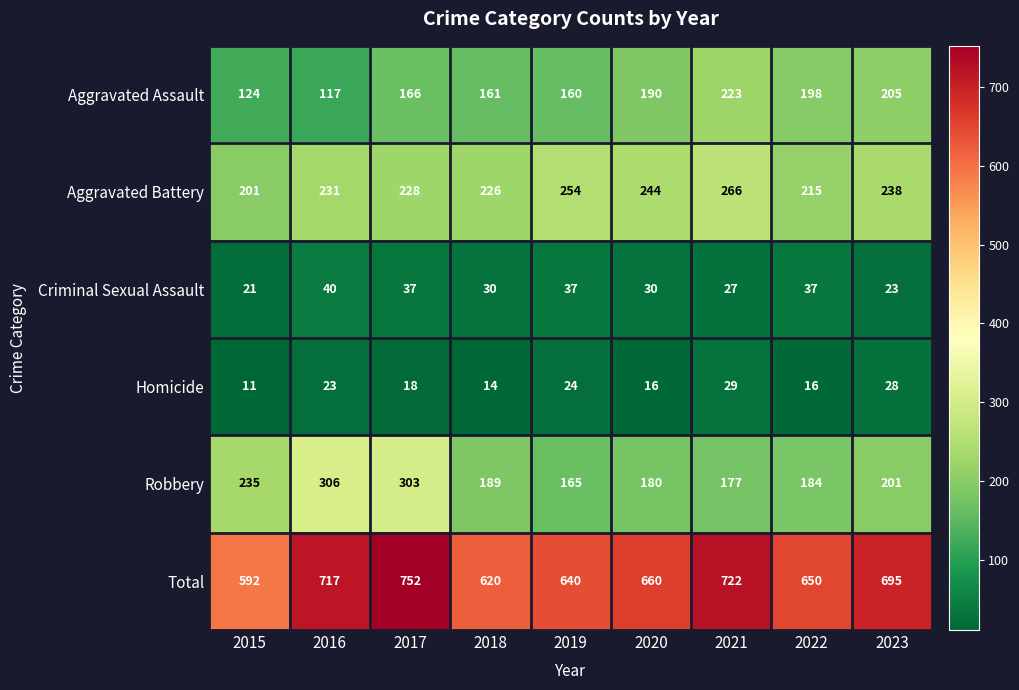

What is the difference between the Homicide values at 2022 and 2023?

12